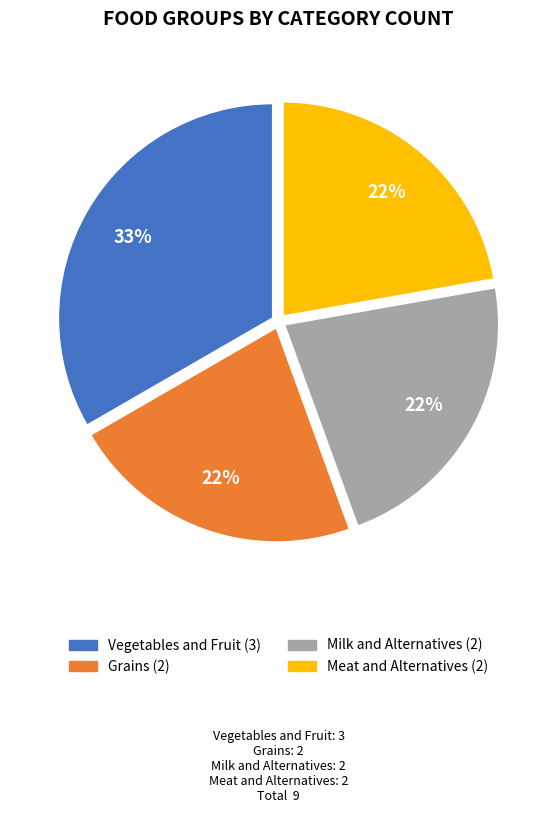

To the nearest percent, what is the average slice percentage?

25%